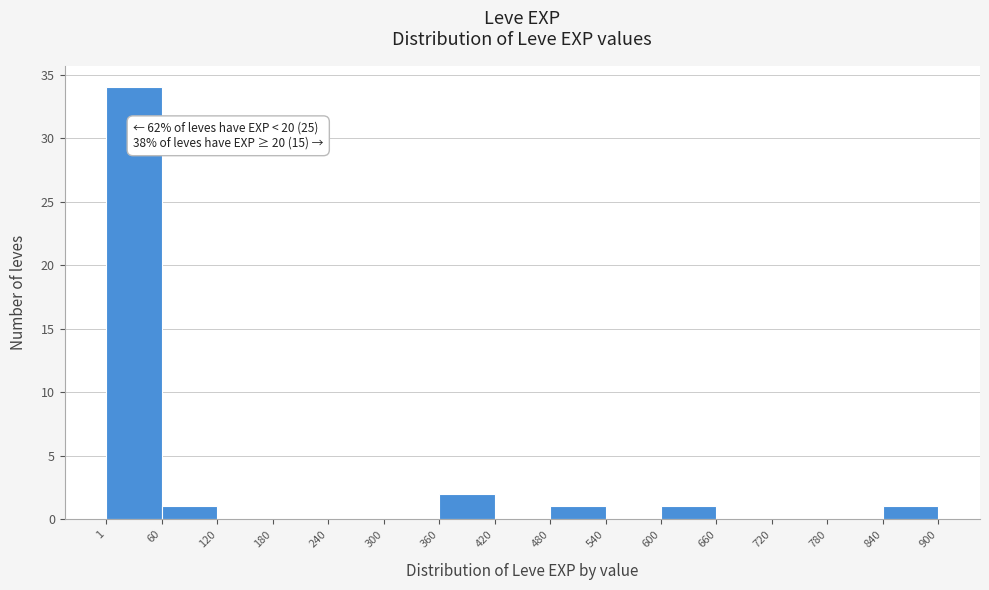

Which range on the x-axis has the tallest bar?

1 to 60